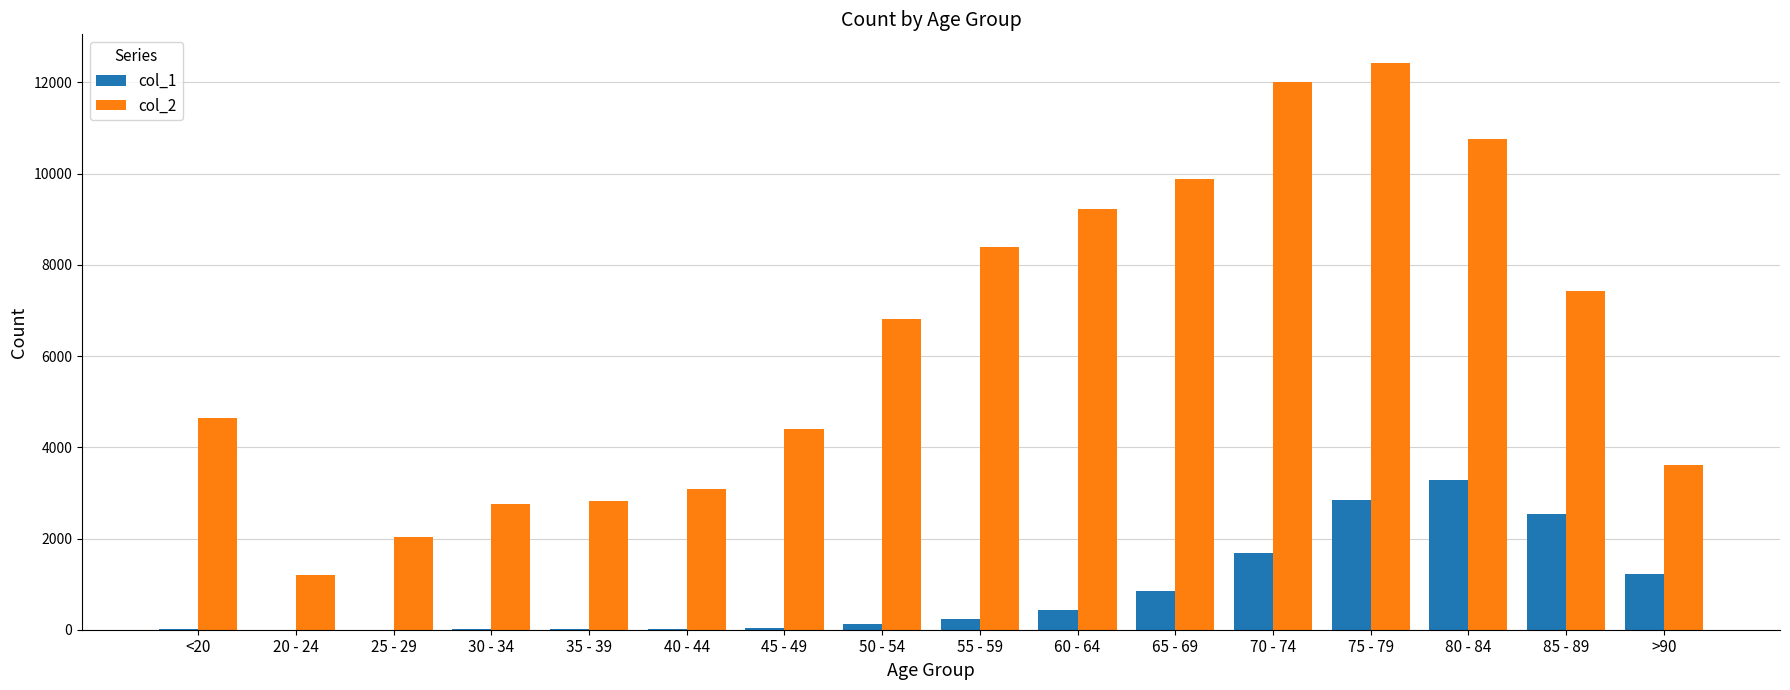

At which label does col_1 reach its peak?

80 - 84